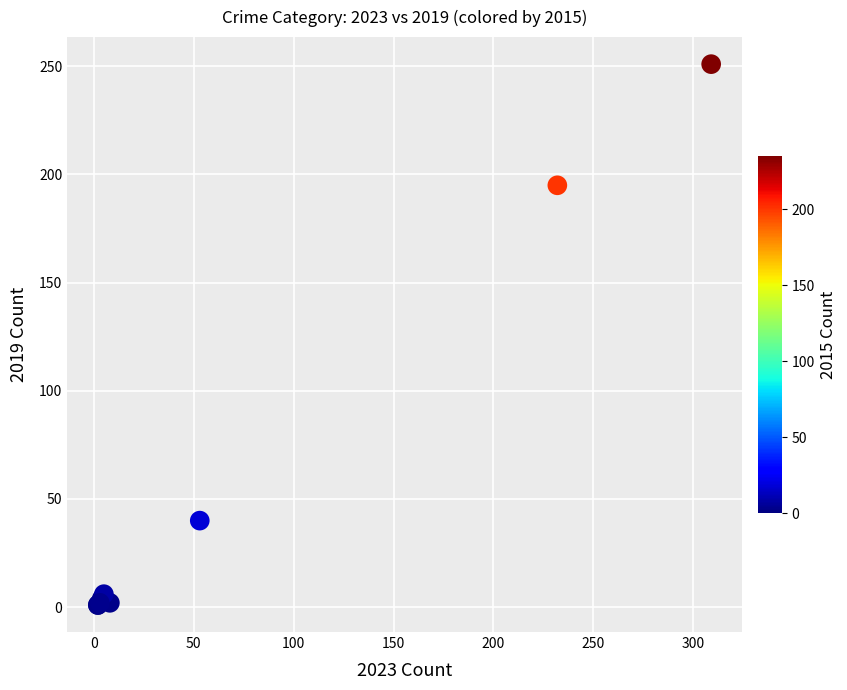

What Y value in the scatter plot is closest to 126?

195